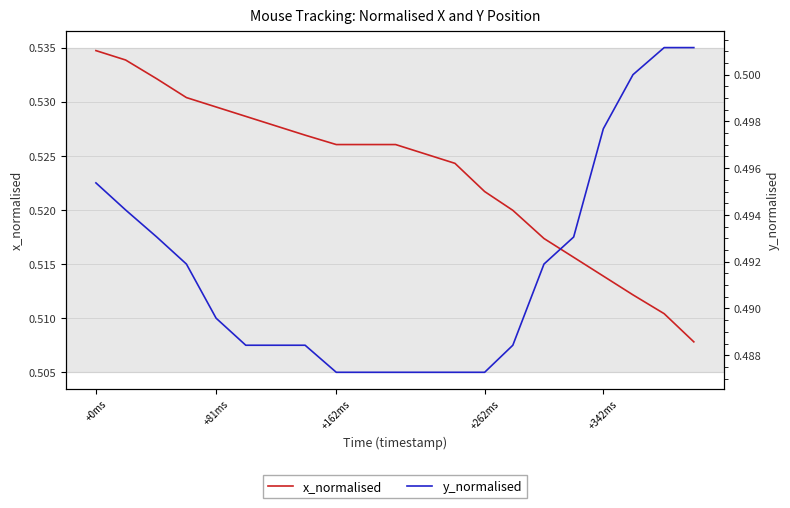

True or false: y_normalised has more than 0 interior local peaks.

False